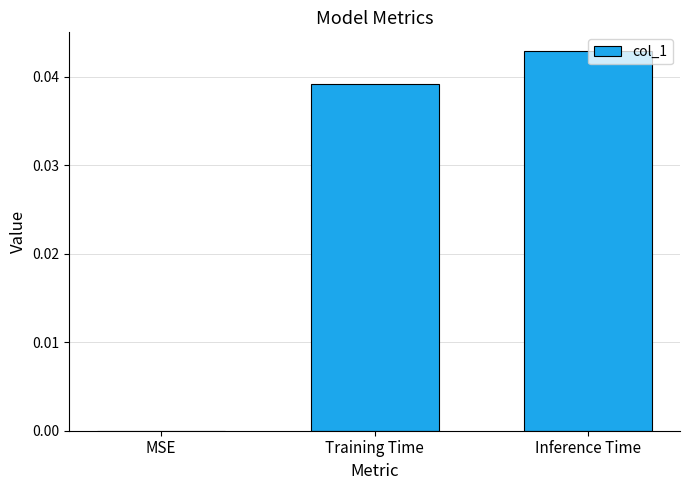

Which has a higher value, Inference Time or MSE?

Inference Time